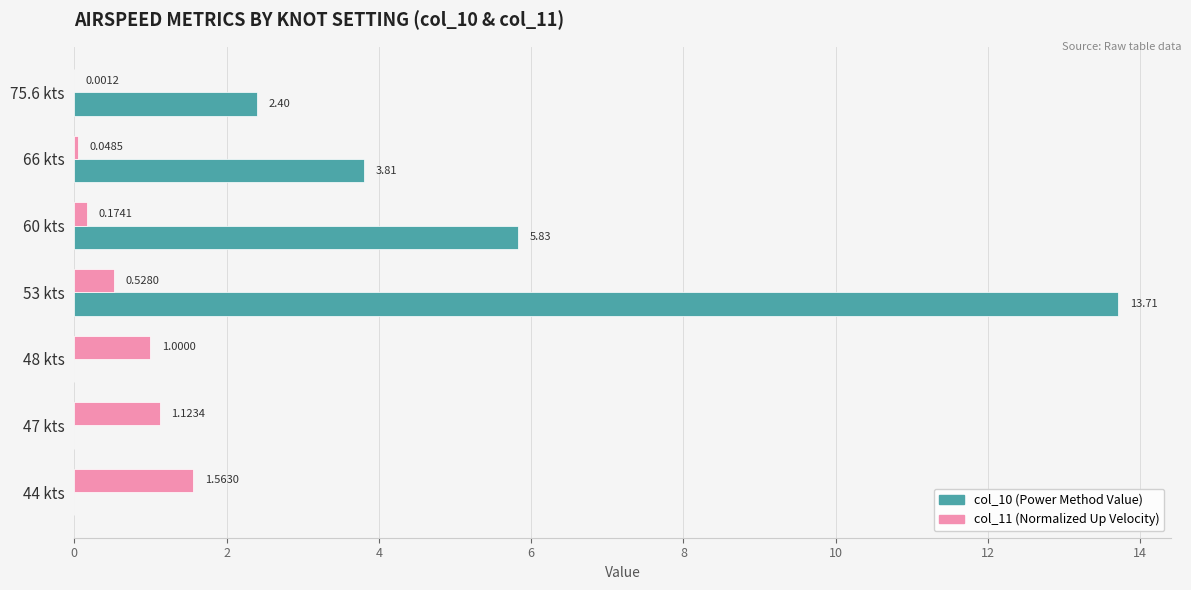

Which series changed the most between 47 kts and 44 kts?

col_11 (Normalized Up Velocity)